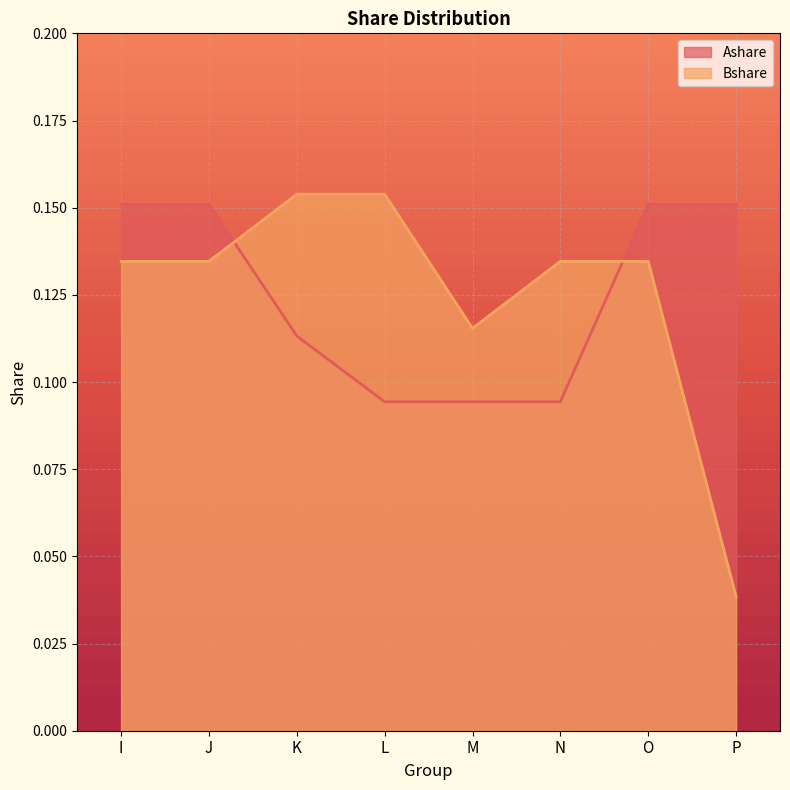

What are all the series names shown in the legend?

Ashare, Bshare